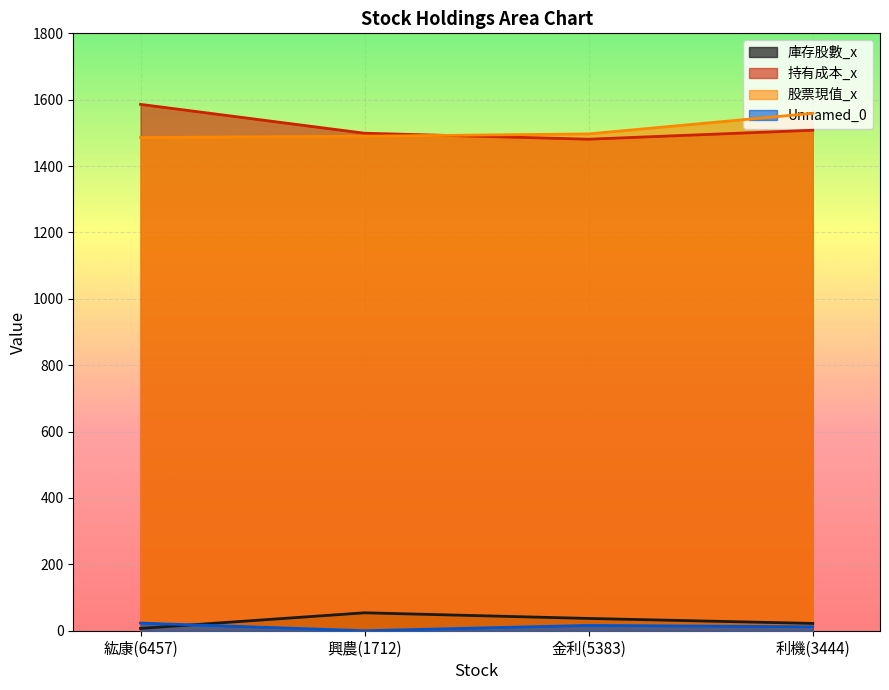

Rank the categories by 股票現值_x value from highest to lowest.

利機(3444), 金利(5383), 興農(1712), 紘康(6457)